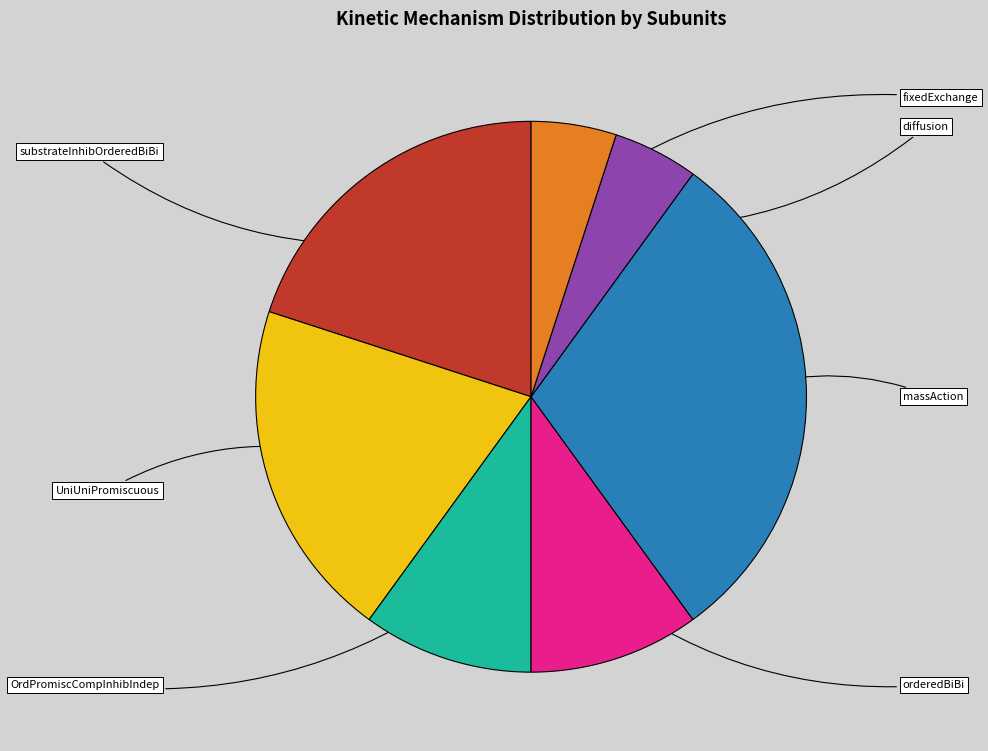

How many slices are in this pie chart?

7